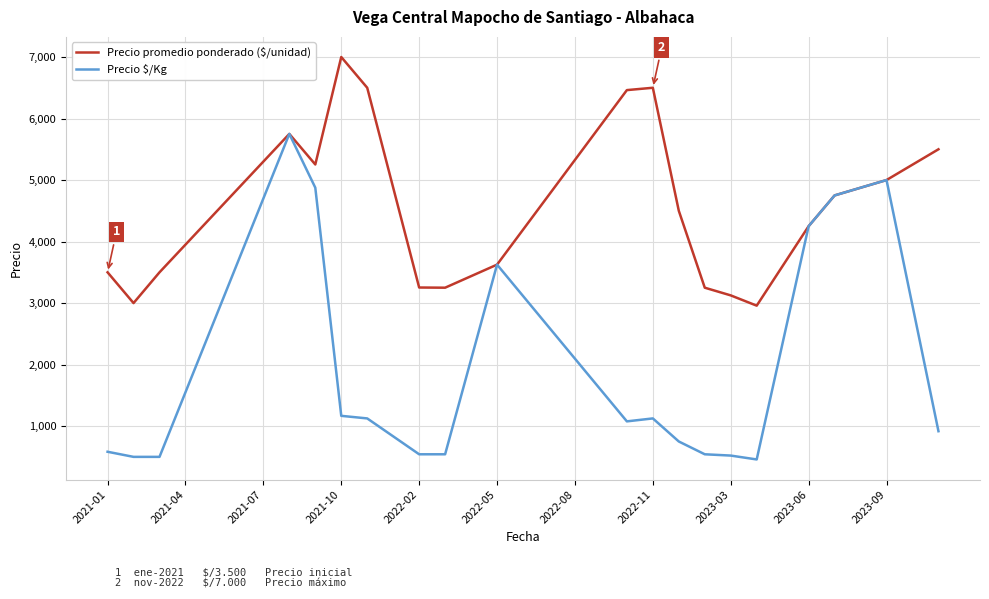

Which series has the widest spread of values?

Precio $/Kg